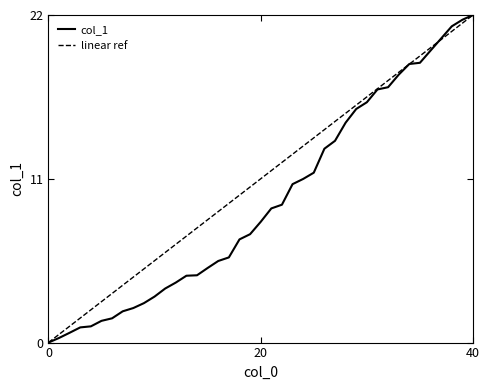

What is the label of the 30th point from the left?

29